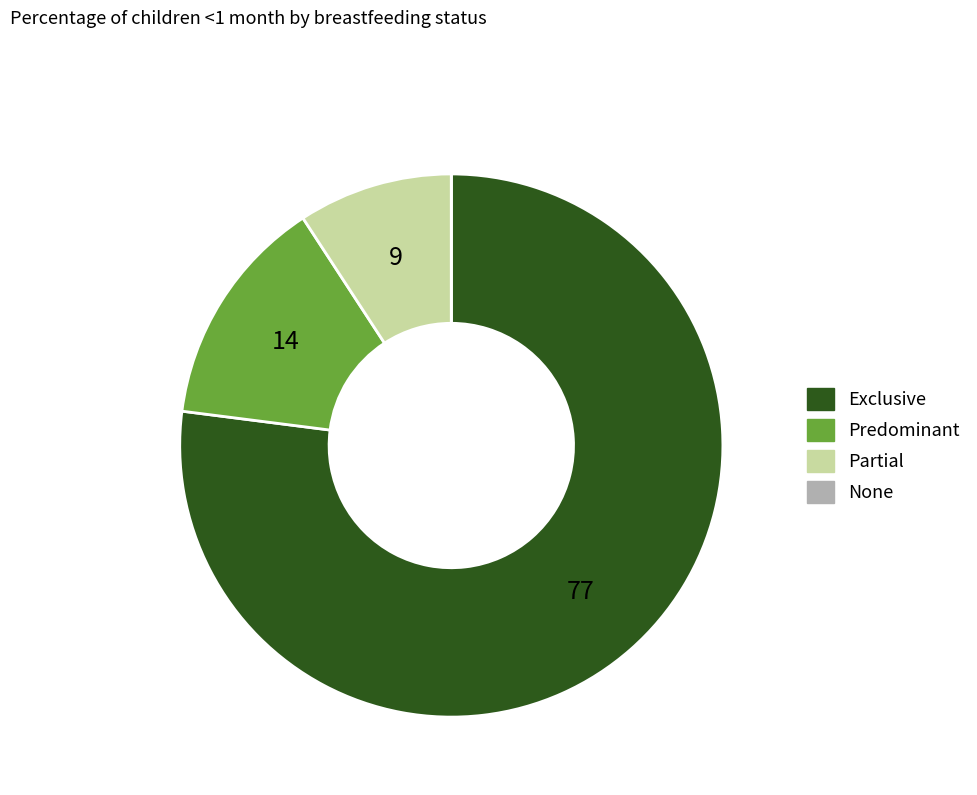

Between Exclusive and Predominant, which is larger?

Exclusive